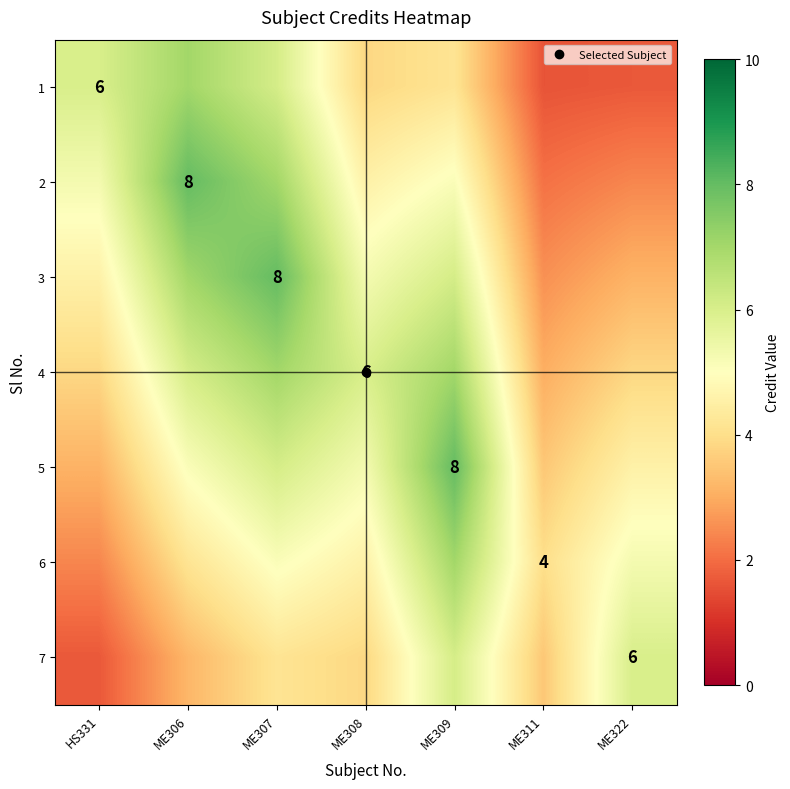

True or false: 6 has a value of 5.1 at ME307.

True